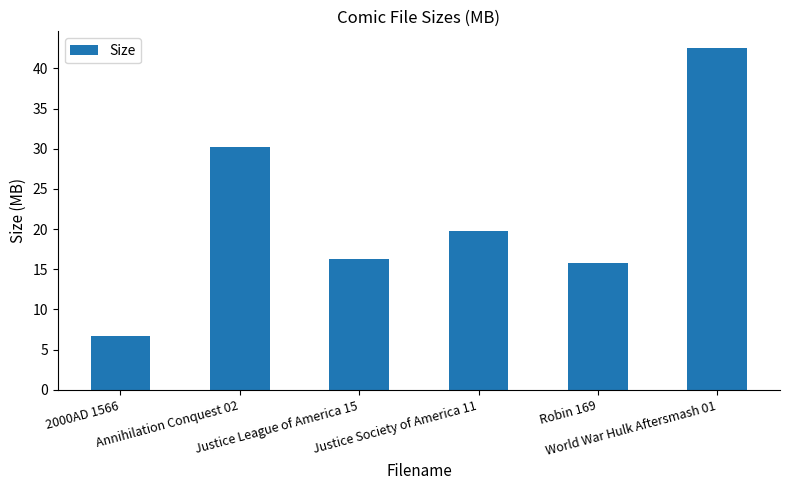

At which label does the data first exceed 19?

Annihilation Conquest 02